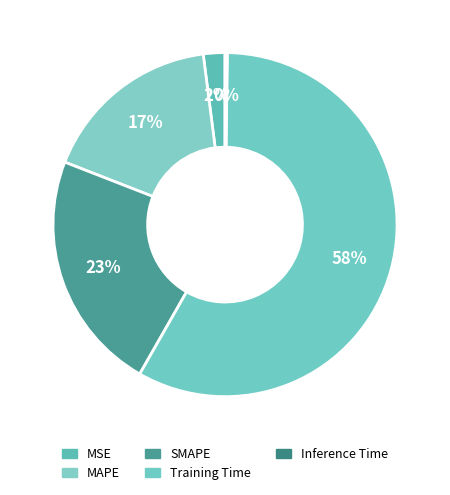

Which category accounts for the majority?

Training Time